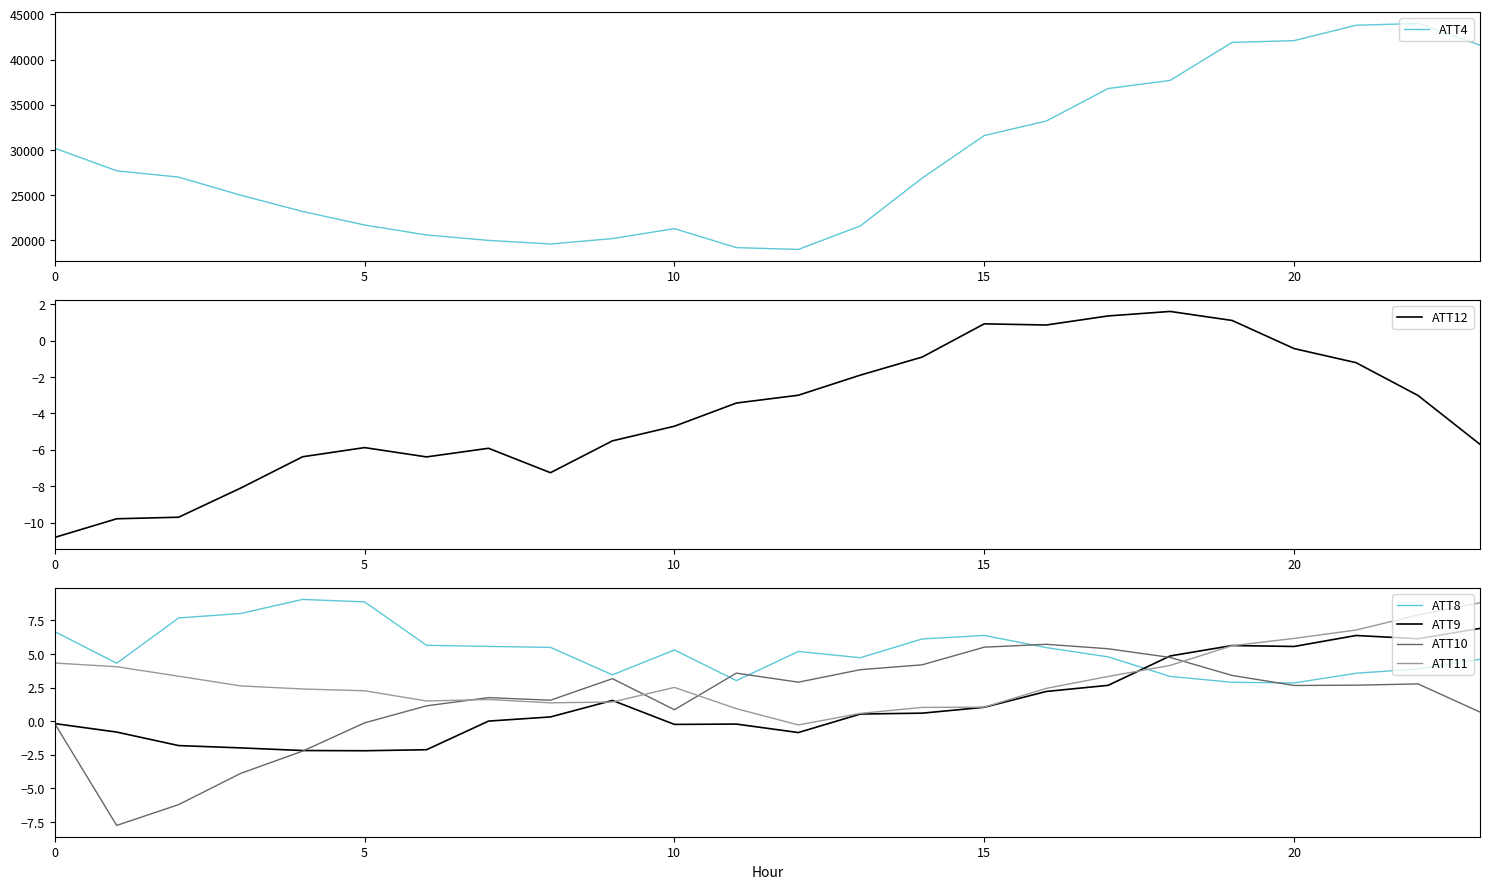

At which label does ATT9 reach its peak?

23